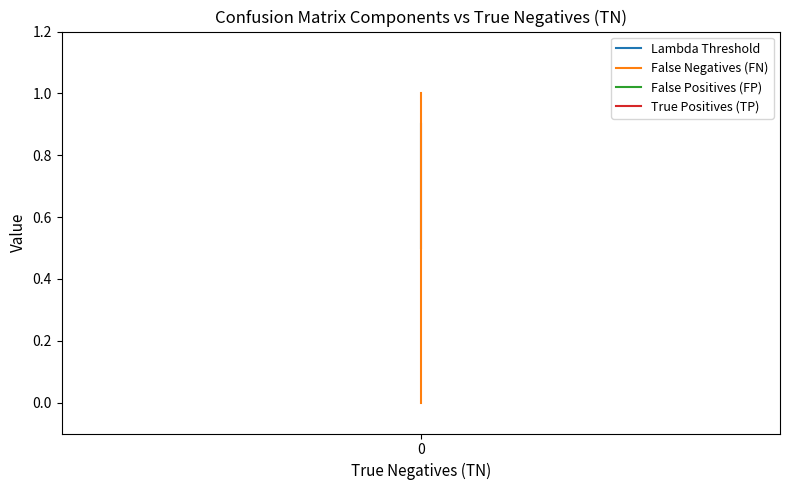

True or false: Lambda Threshold and True Positives (TP) cross at least once.

False